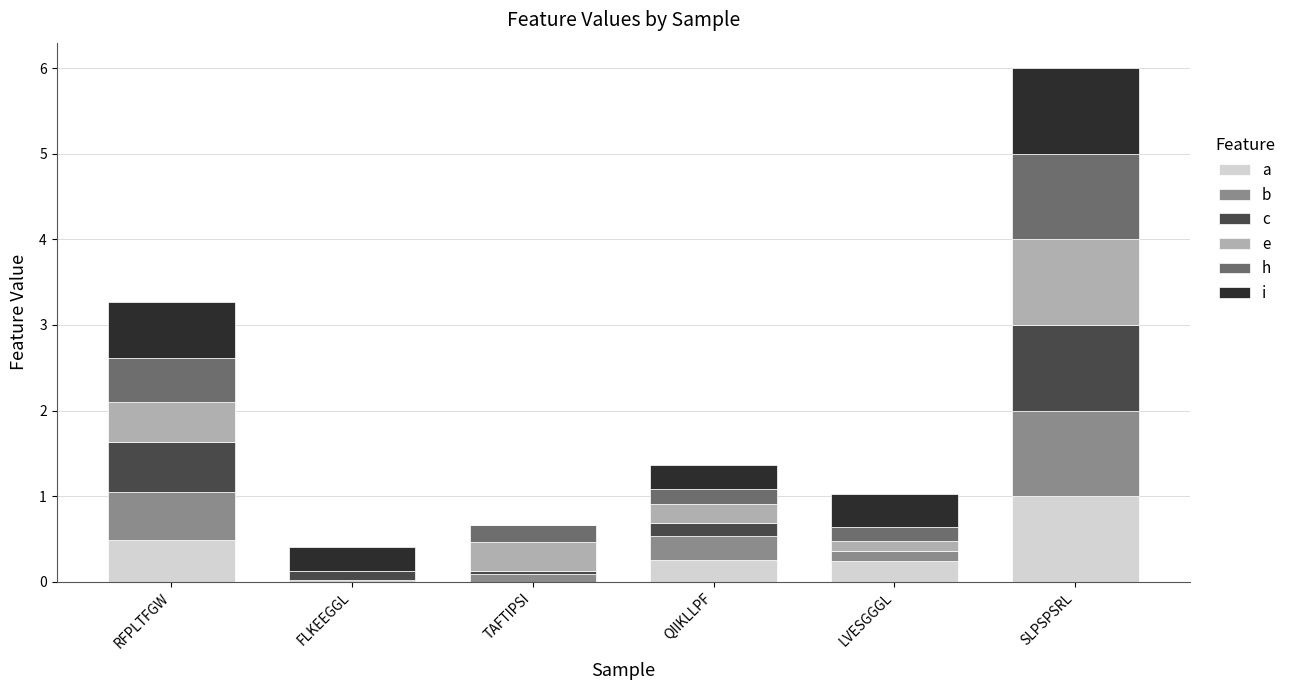

At which category is the sum across all series the highest?

SLPSPSRL